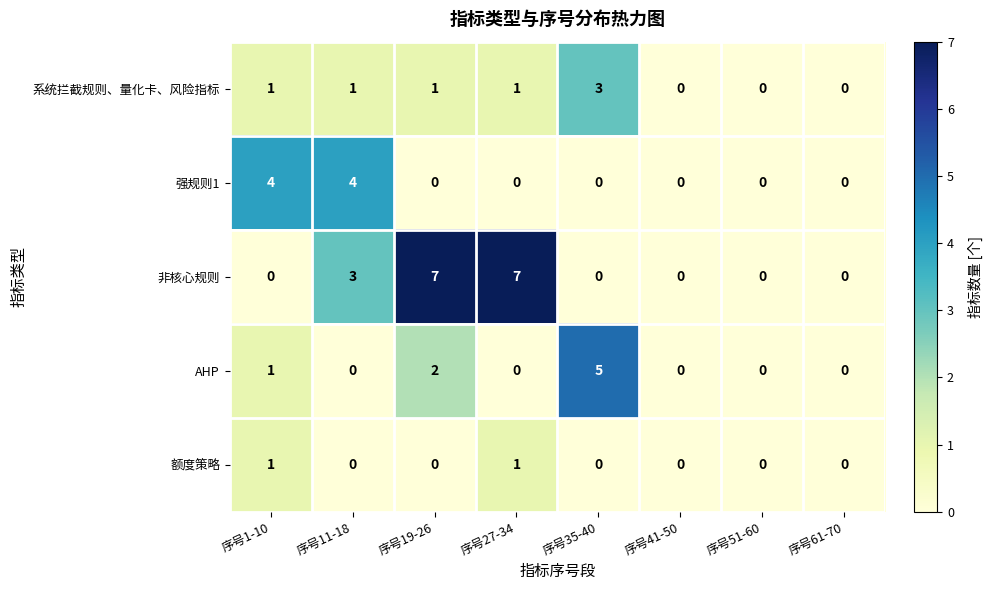

The AHP series shows -2 at 序号61-70. True or false?

False